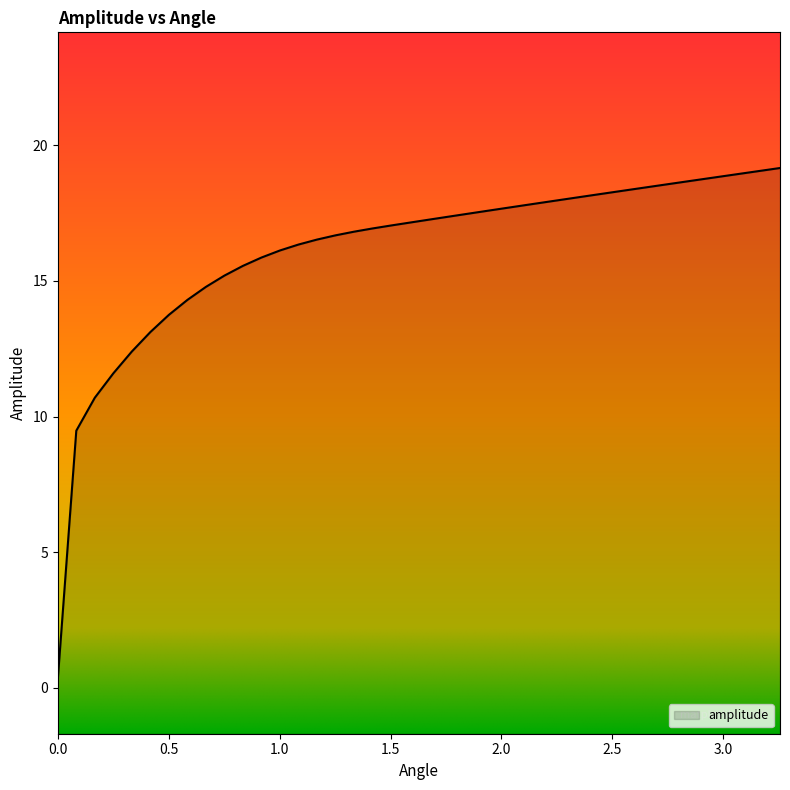

The value at 0.6678742857142856 is 3.7. True or false?

False